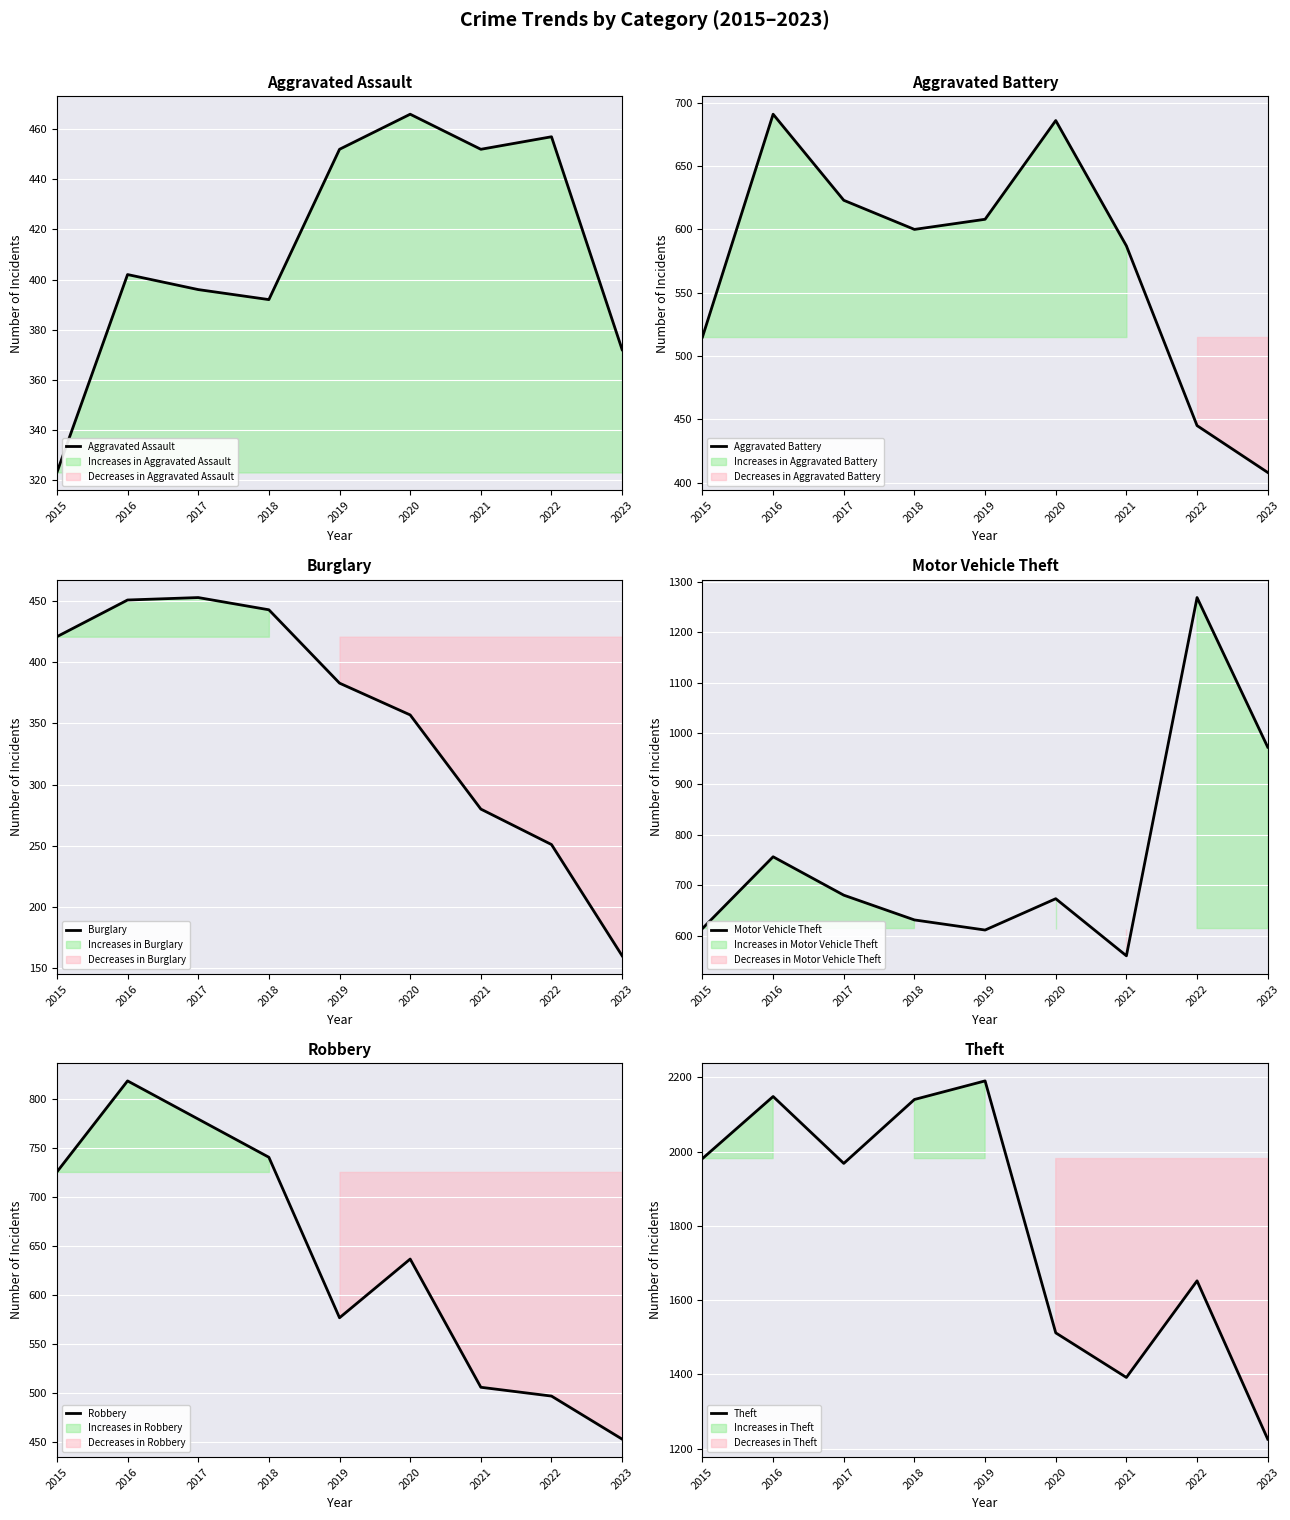

Reading left to right, transcribe all the data shown in this chart.

Aggravated Assault: 323	402	396	392	452	466	452	457	372
Aggravated Battery: 515	691	623	600	608	686	587	445	408
Burglary: 421	451	453	443	383	357	280	251	160
Motor Vehicle Theft: 614	756	680	631	611	673	560	1269	973
Robbery: 726	819	780	741	577	637	506	497	453
Theft: 1981	2148	1968	2140	2190	1512	1392	1652	1226